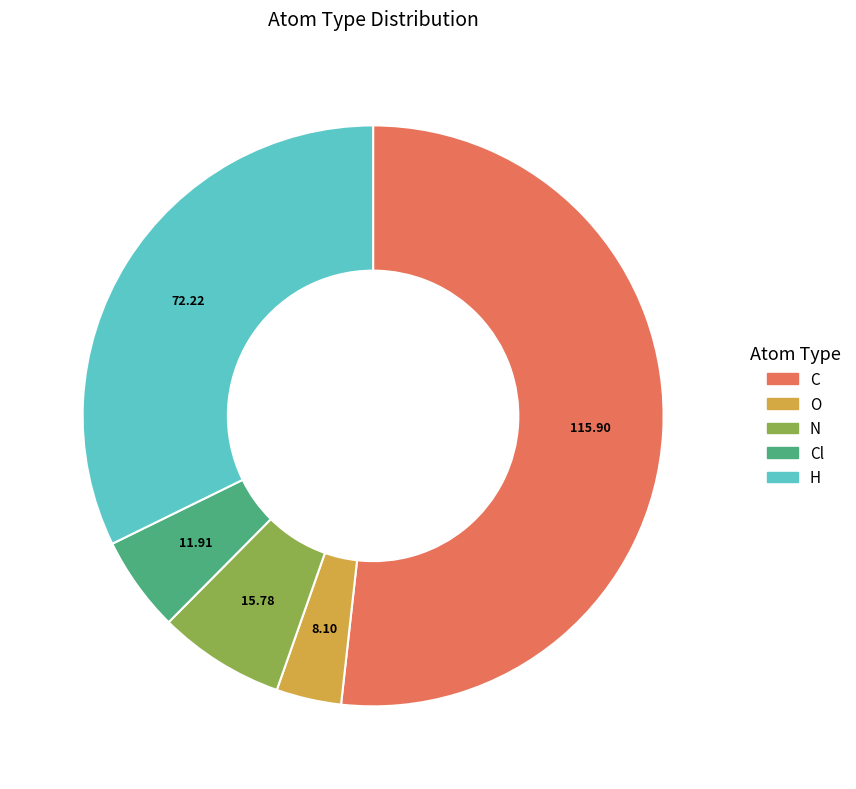

Rank the categories by value from lowest to highest.

O, Cl, N, H, C